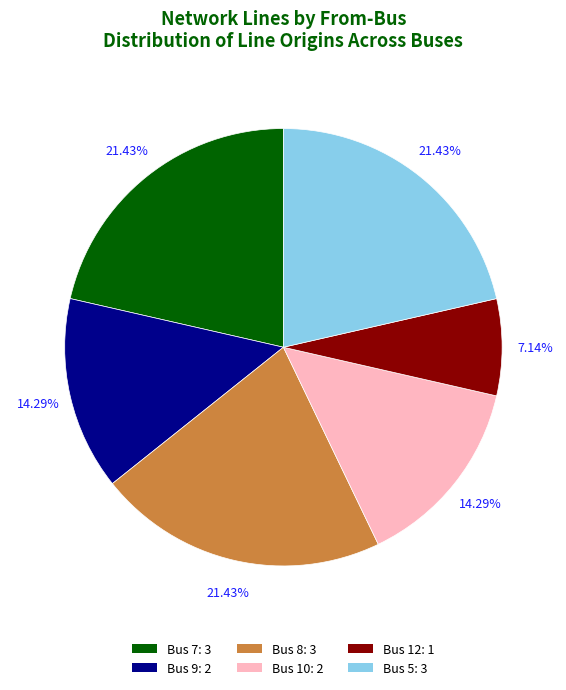

Is there a majority slice in this chart?

No